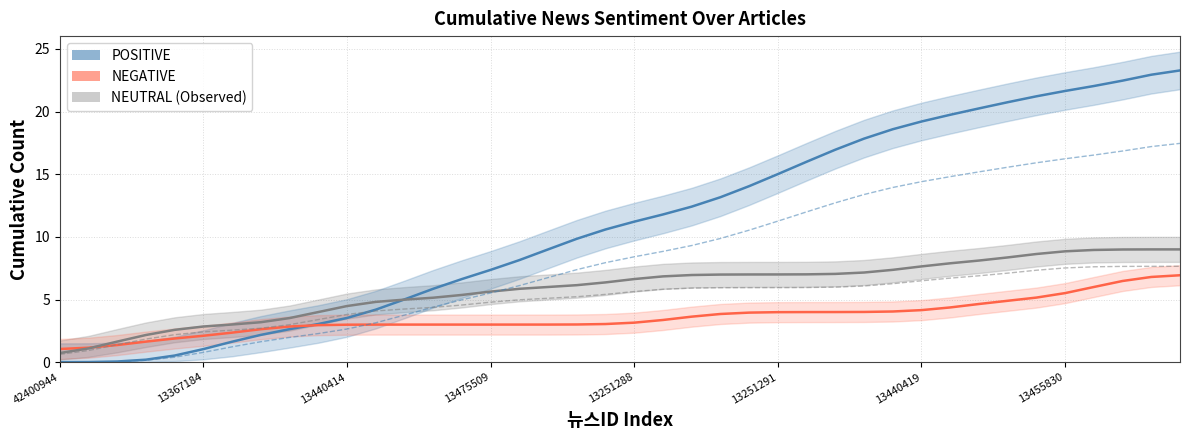

Does the chart have visible grid lines?

Yes